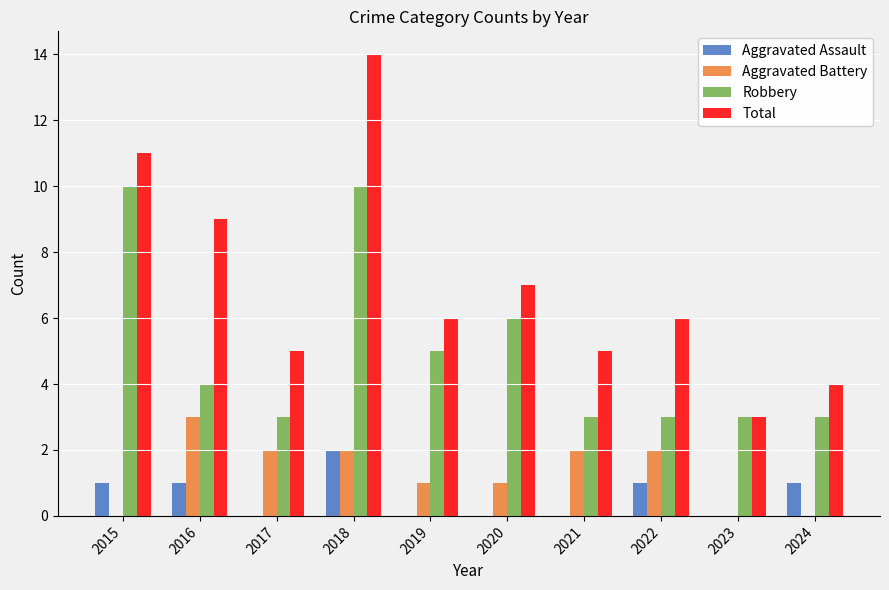

Where is Robbery nearest to the value 6?

2020